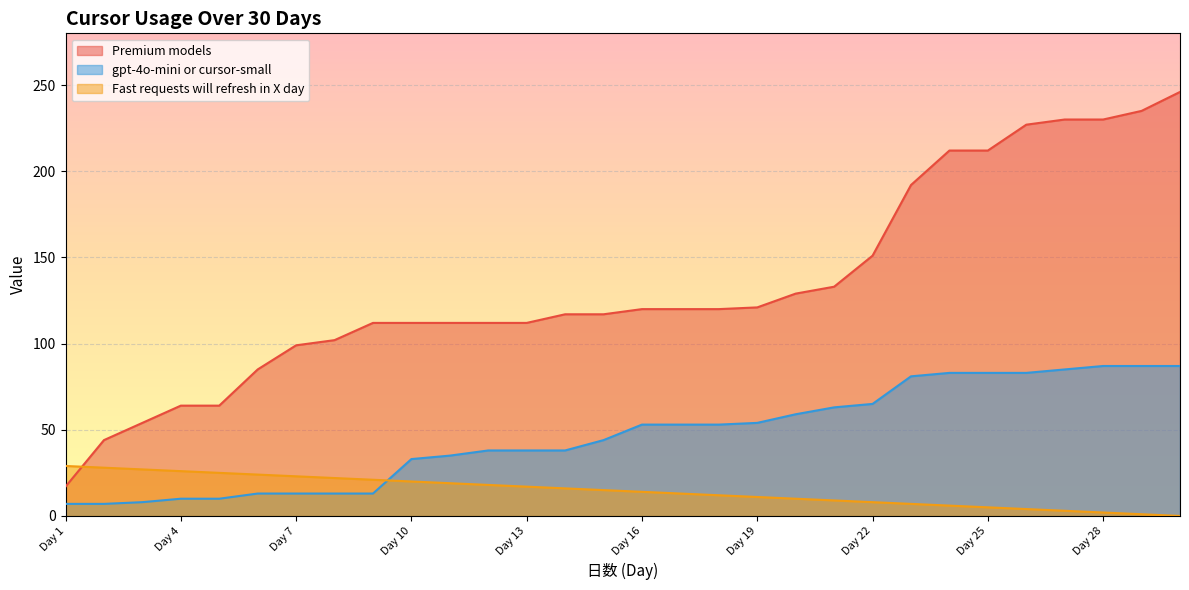

Which series has the largest range (max minus min)?

Premium models